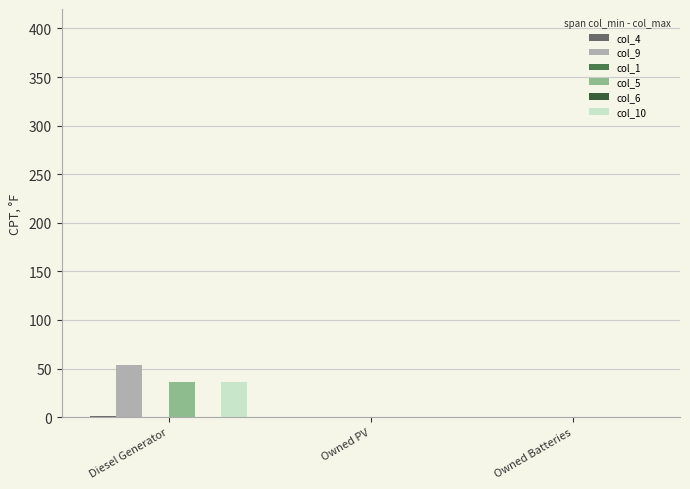

Are the bars horizontal?

No